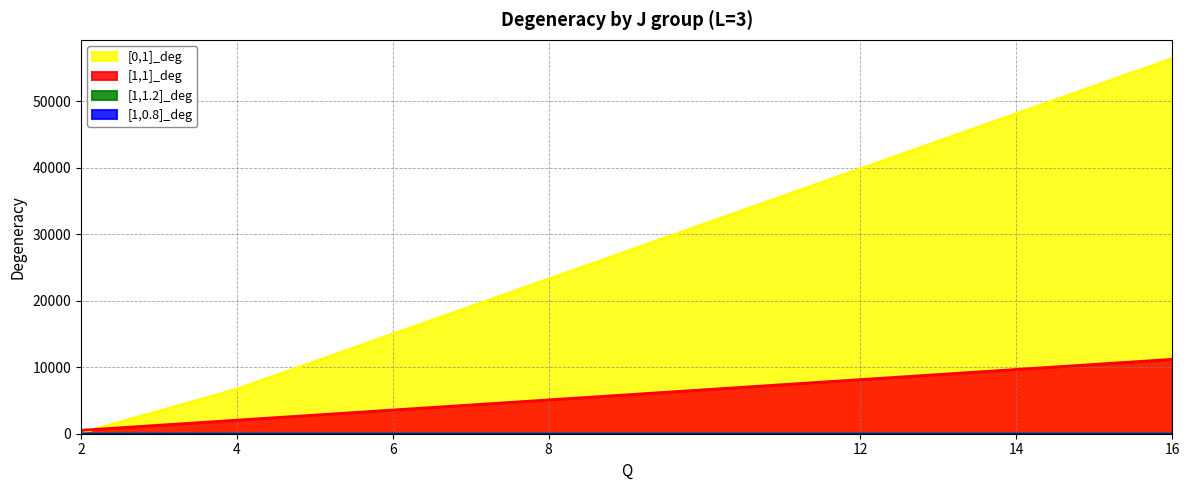

The value of [1,1.2]_deg at 2 is 16. True or false?

True